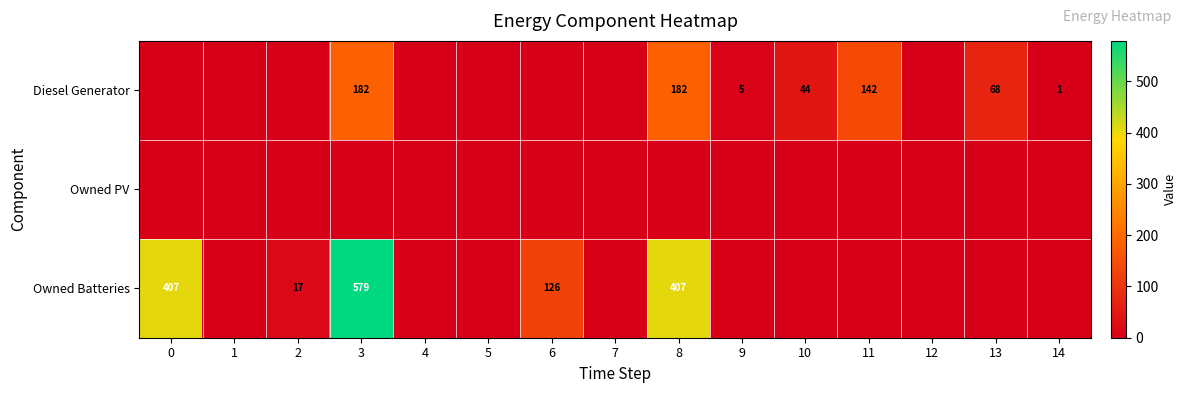

How many distinct data groups are displayed?

3